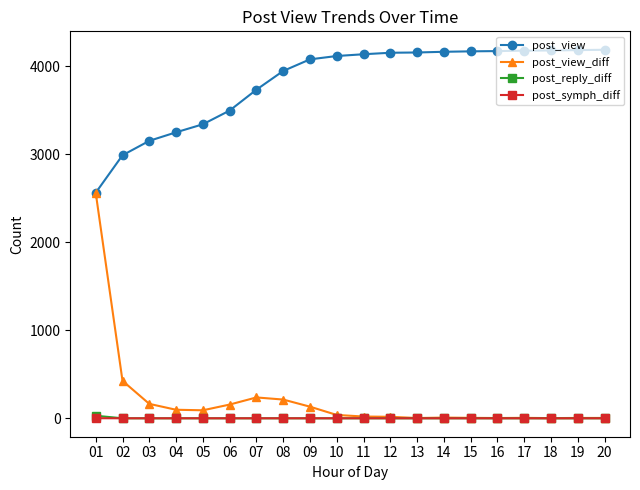

What is the maximum value shown in the chart?

4188